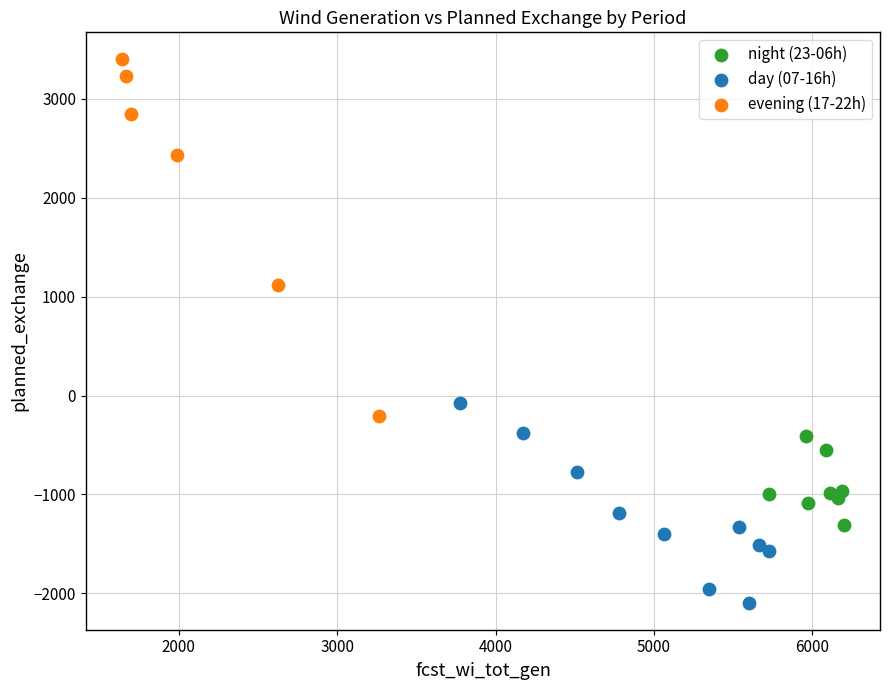

Which series contains the highest Y value?

evening (17-22h)